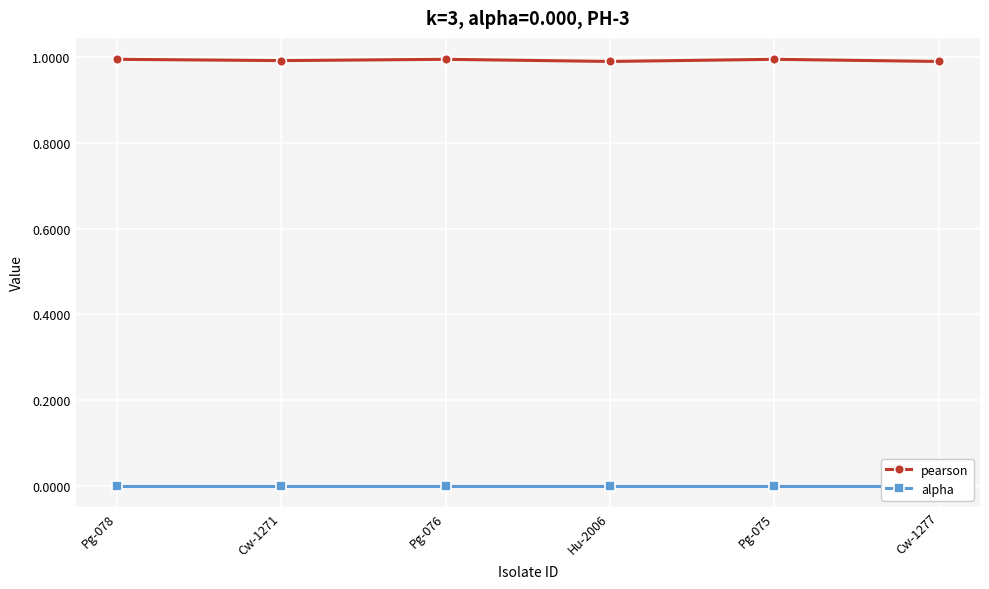

What is the total value across all series at Hu-2006?

1.0